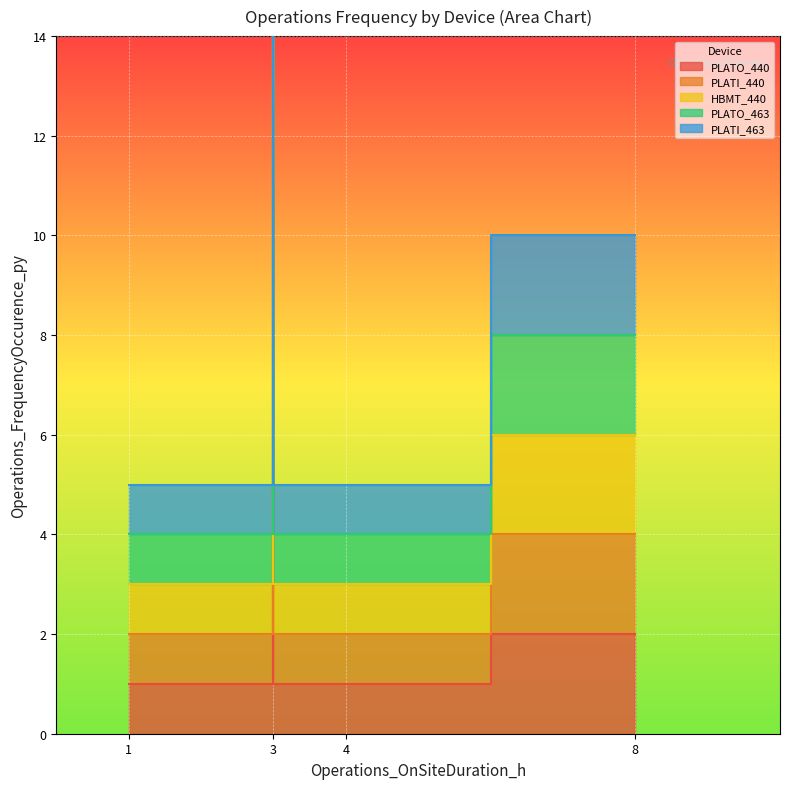

Which series has the largest total across all categories?

PLATI_463